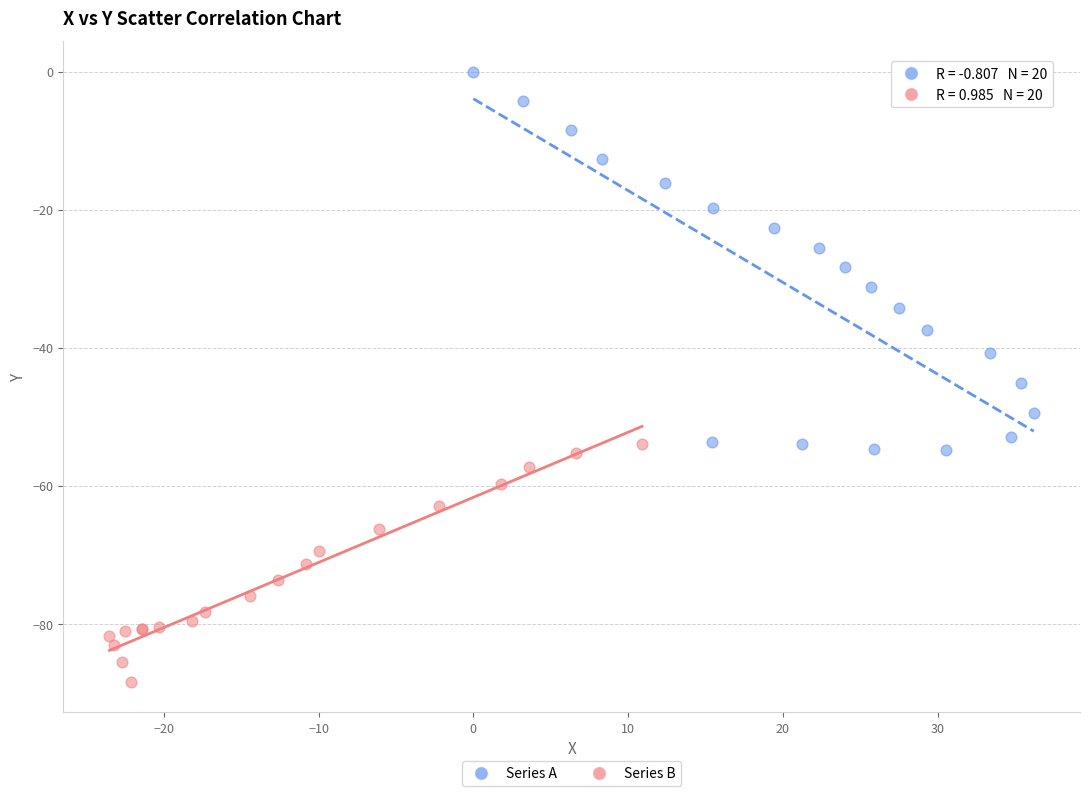

Which series reaches the maximum Y coordinate?

Series A